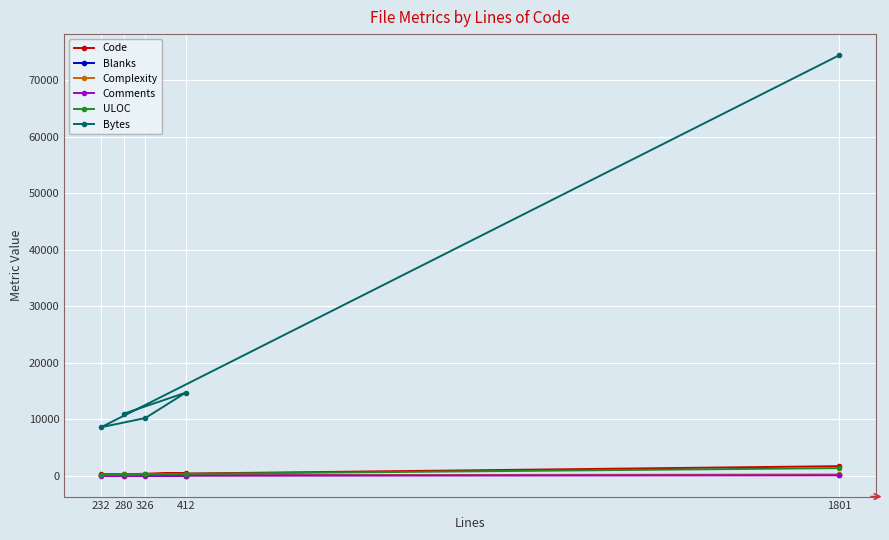

Which series changed the most between 412 and 326?

Bytes